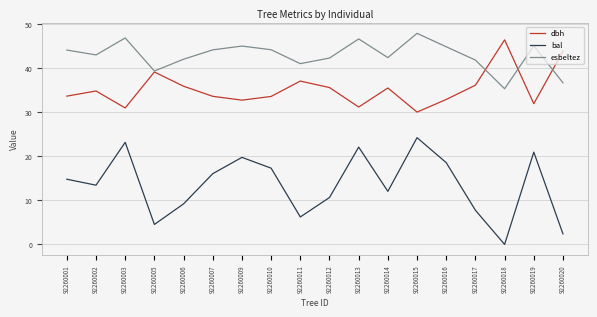

How many distinct data groups are displayed?

3